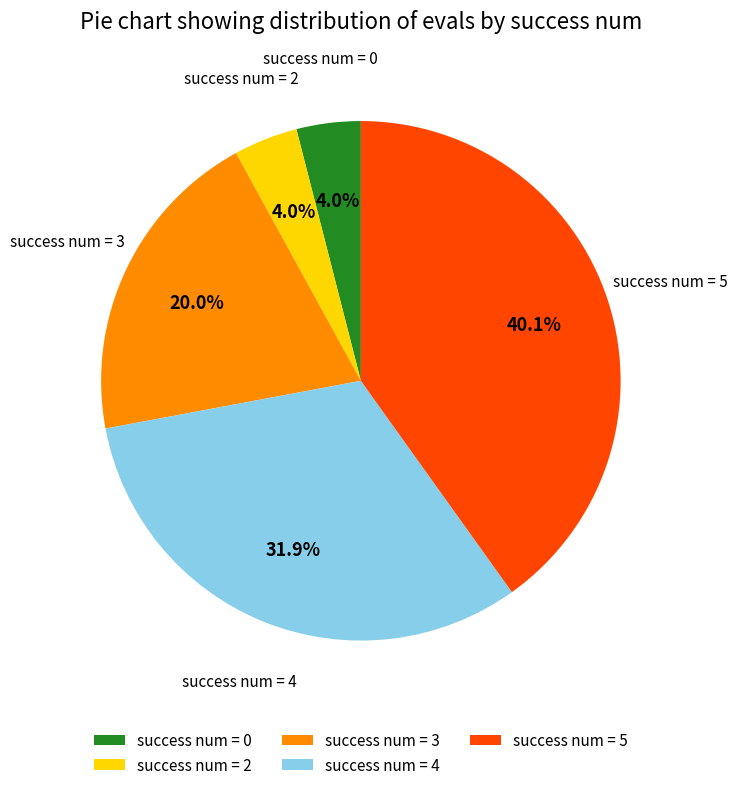

Do success num = 5 and success num = 4 together represent more than half of the pie?

Yes